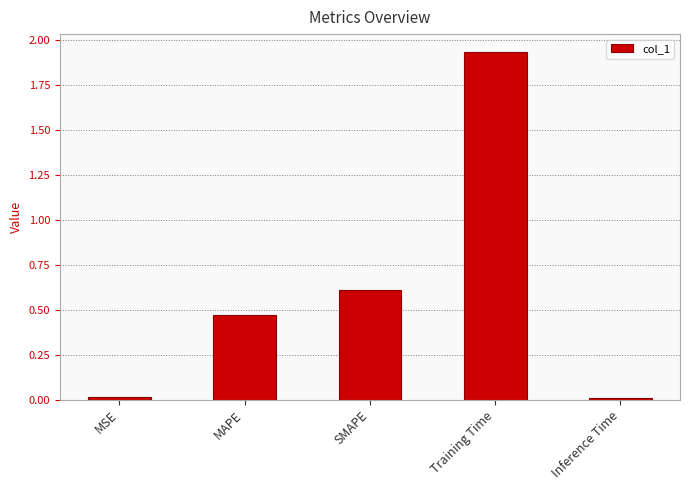

Is it true that the value at SMAPE is 0.6?

True